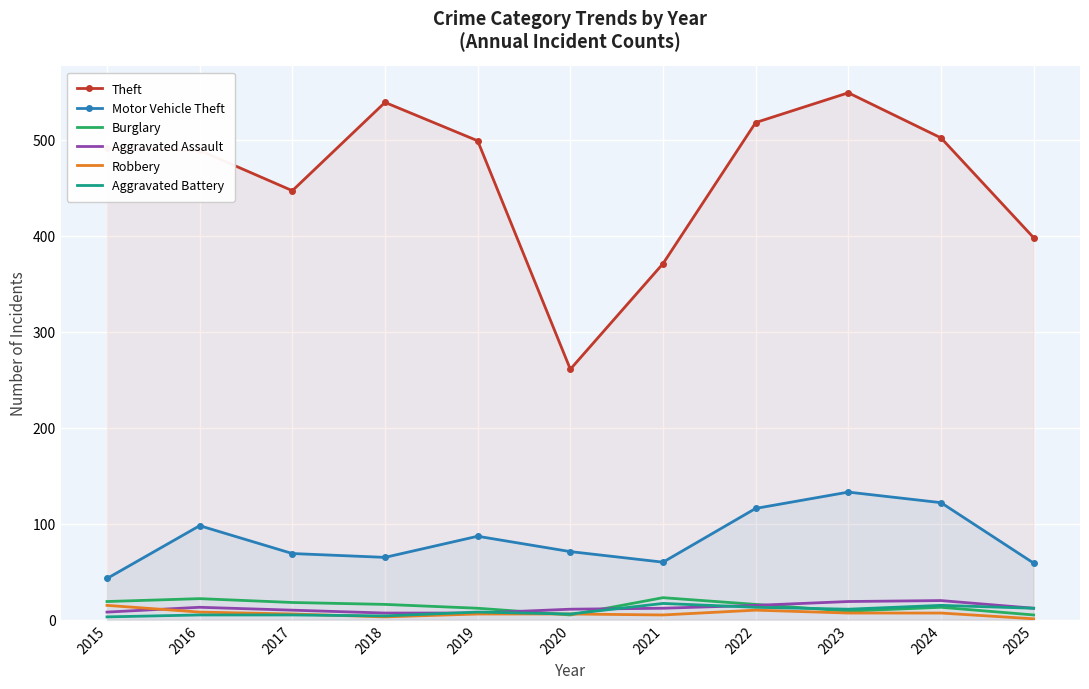

How many lines are shown in the chart?

6